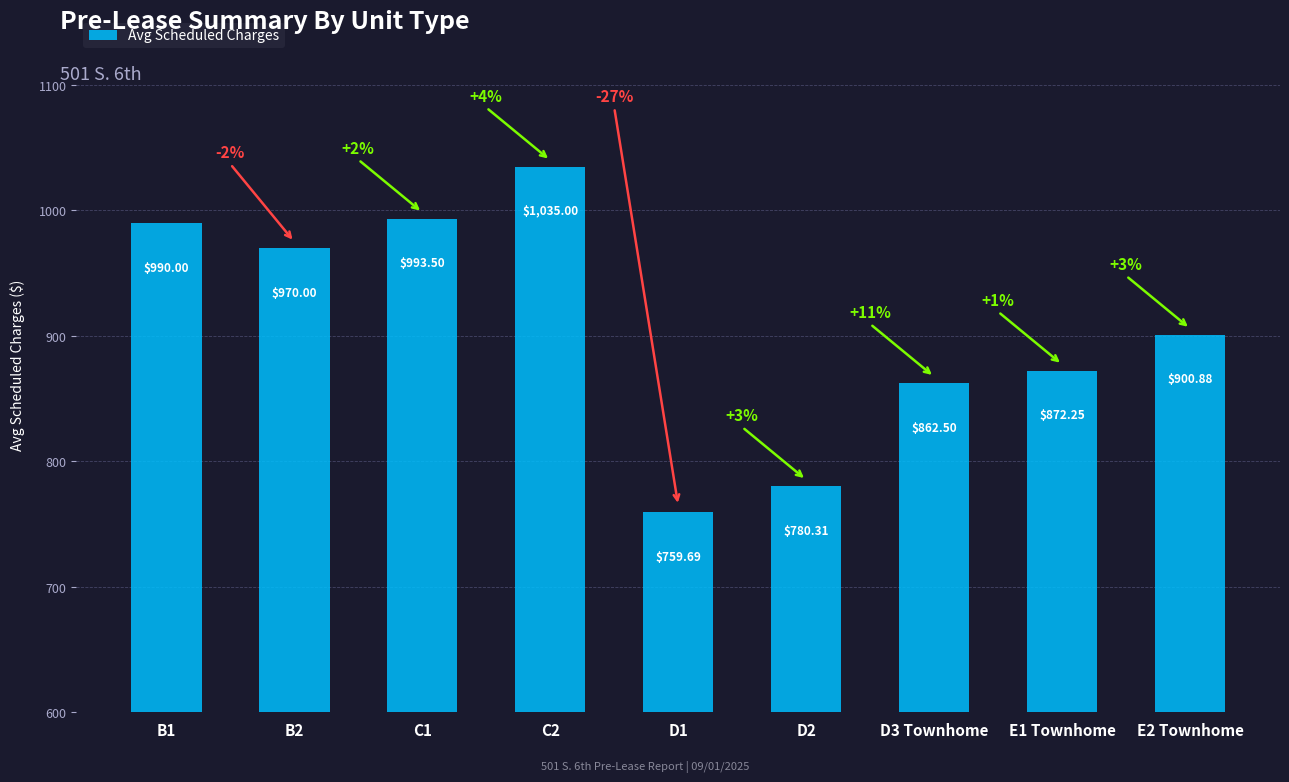

List the labels in order of value, largest first.

C2, C1, B1, B2, E2 Townhome, E1 Townhome, D3 Townhome, D2, D1